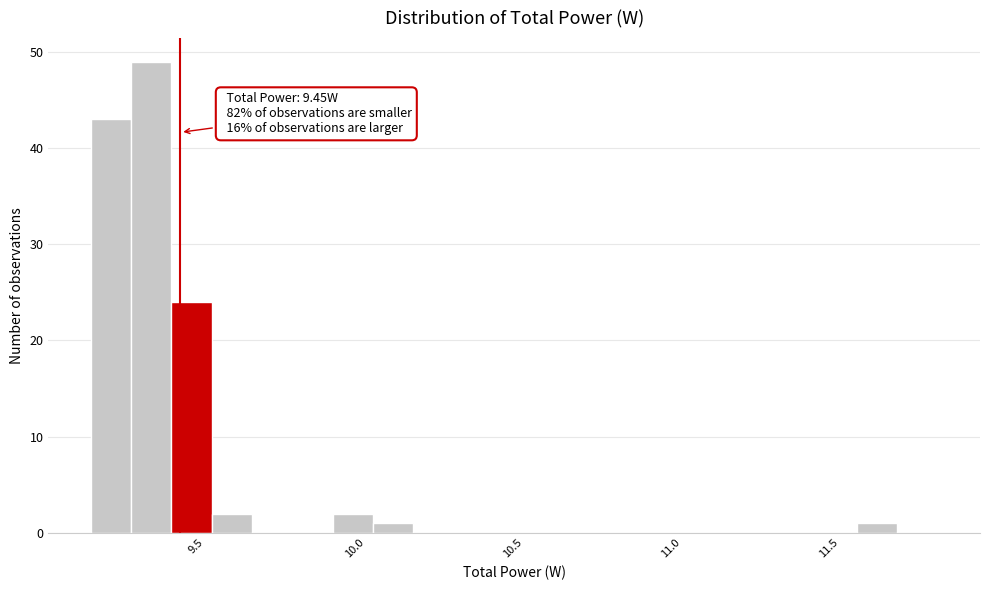

Read against the x-axis, roughly where is the centre of the tallest bar?

9.35